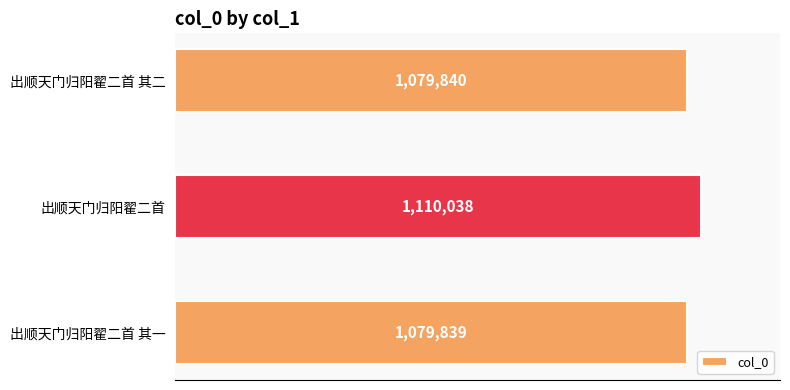

How many values are below 1079840?

1